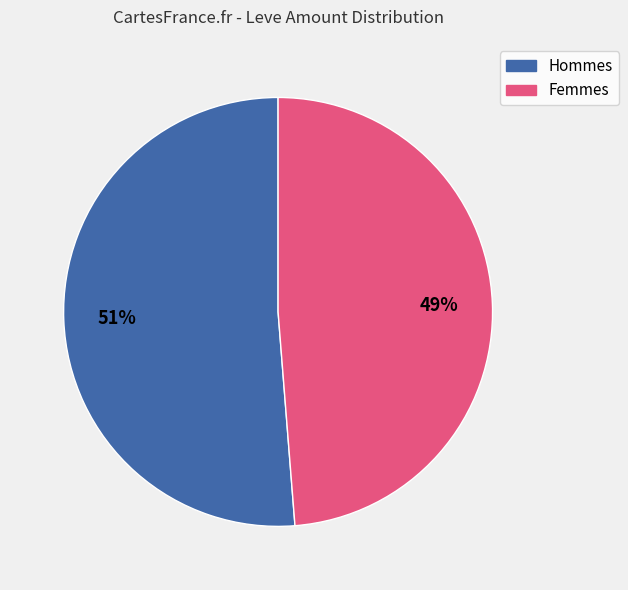

Is there a majority slice in this chart?

Yes